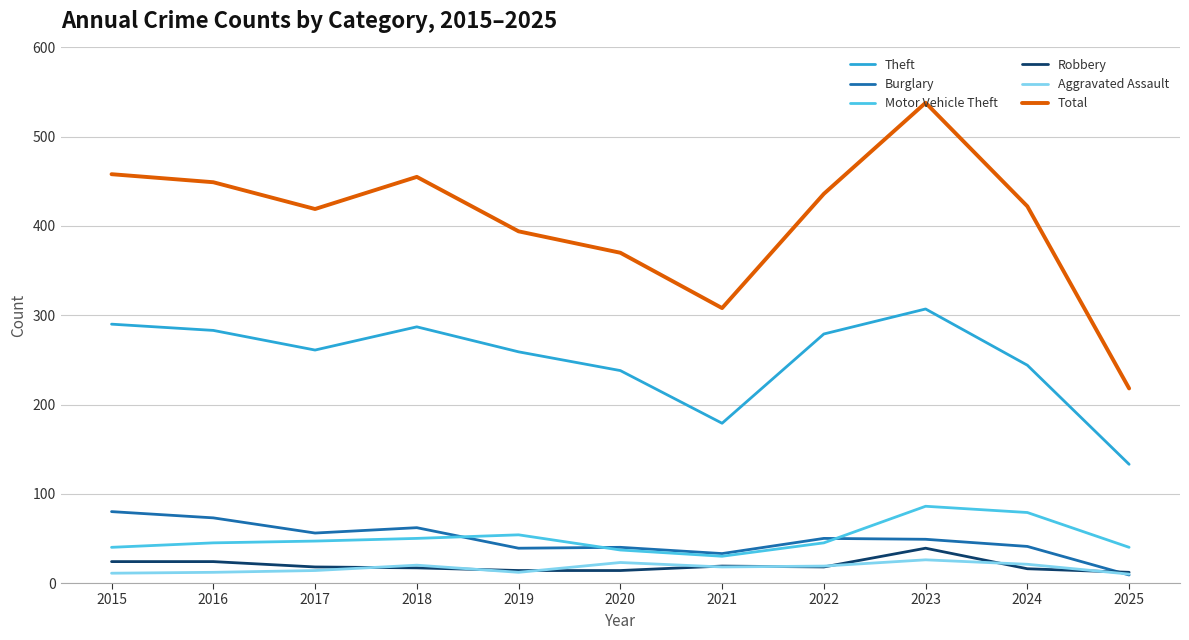

What is the total value across all series at 2017?

815